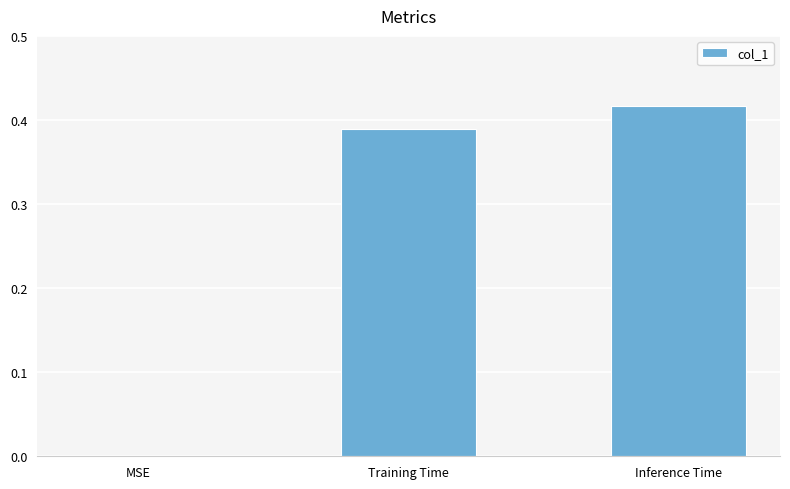

Is it true that the value at Training Time is 0.5?

False